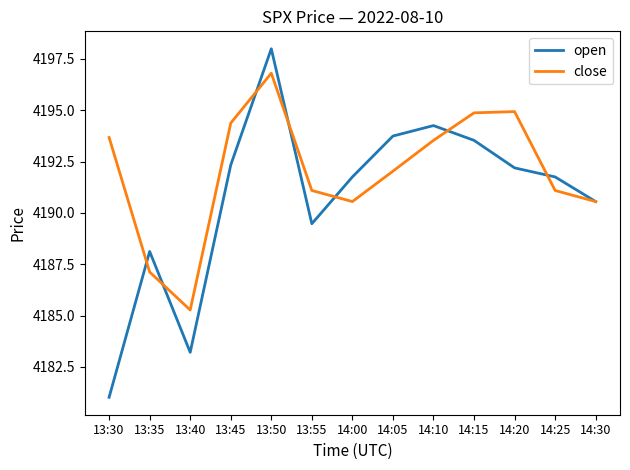

Rank the series by their average value, from lowest to highest.

open, close